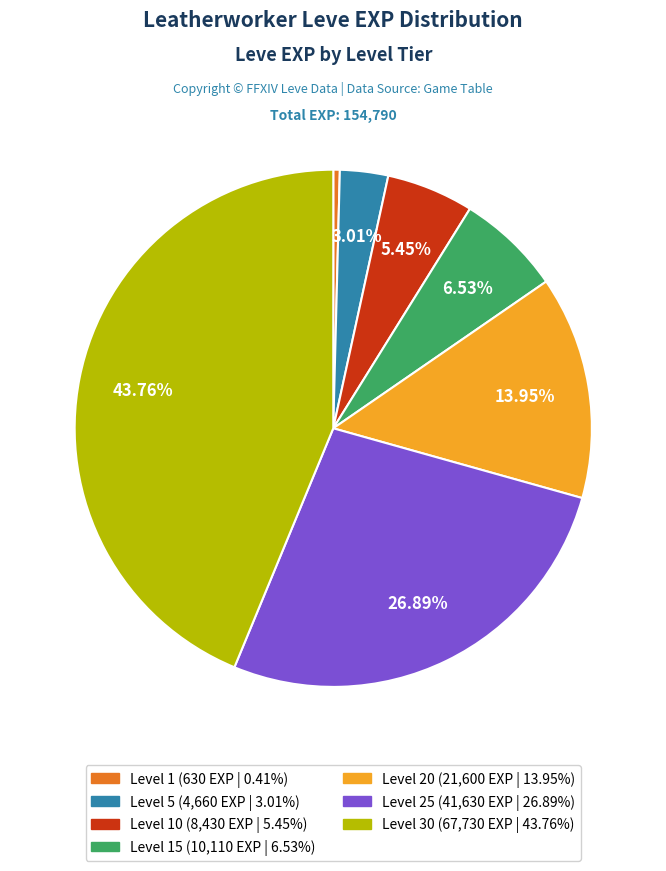

Is there a majority slice in this chart?

No